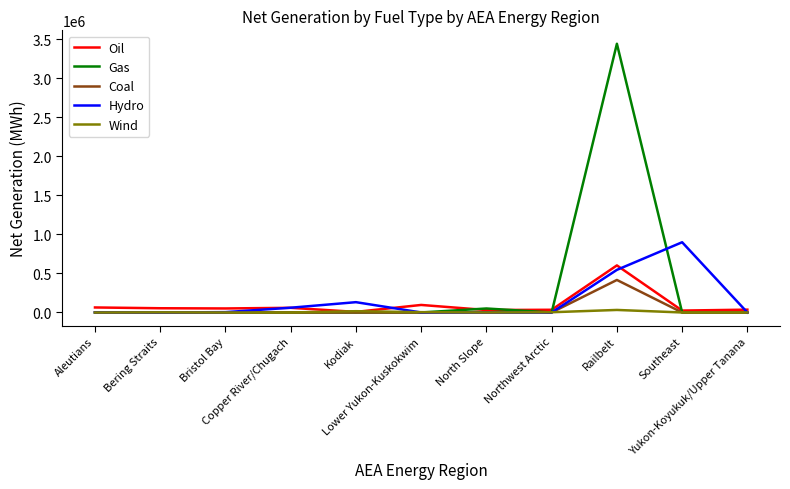

What is the highest value of the Gas series?

3444104